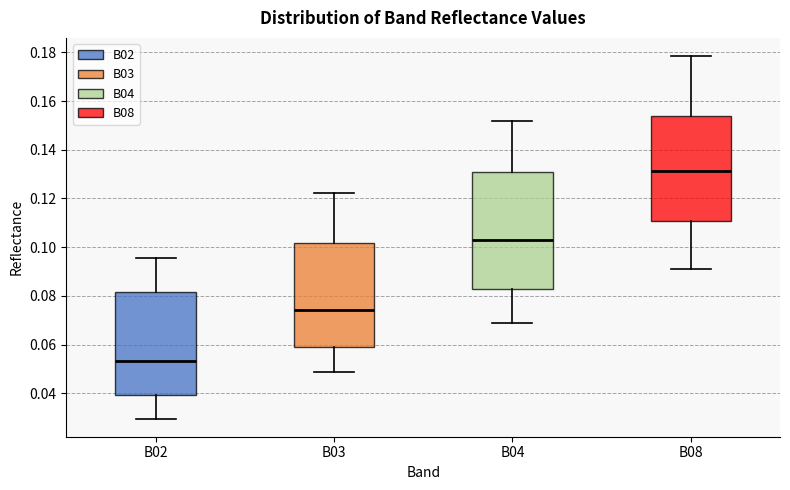

Where does the upper whisker of the box for B04 end on the y-axis? The values are not printed on the chart, so give them approximately, as read against the axis.

0.152